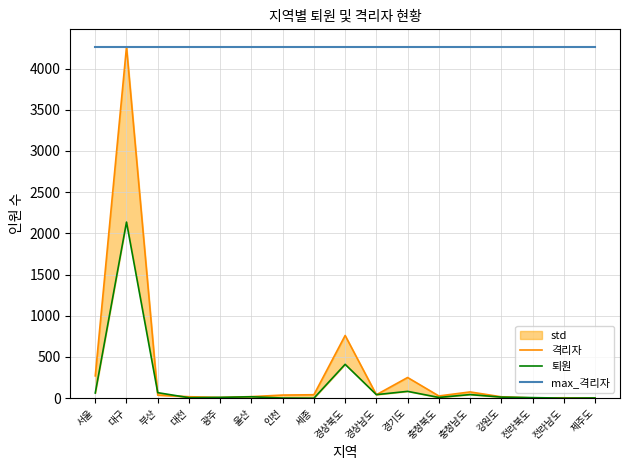

Is this an area chart (filled region under the line)?

No